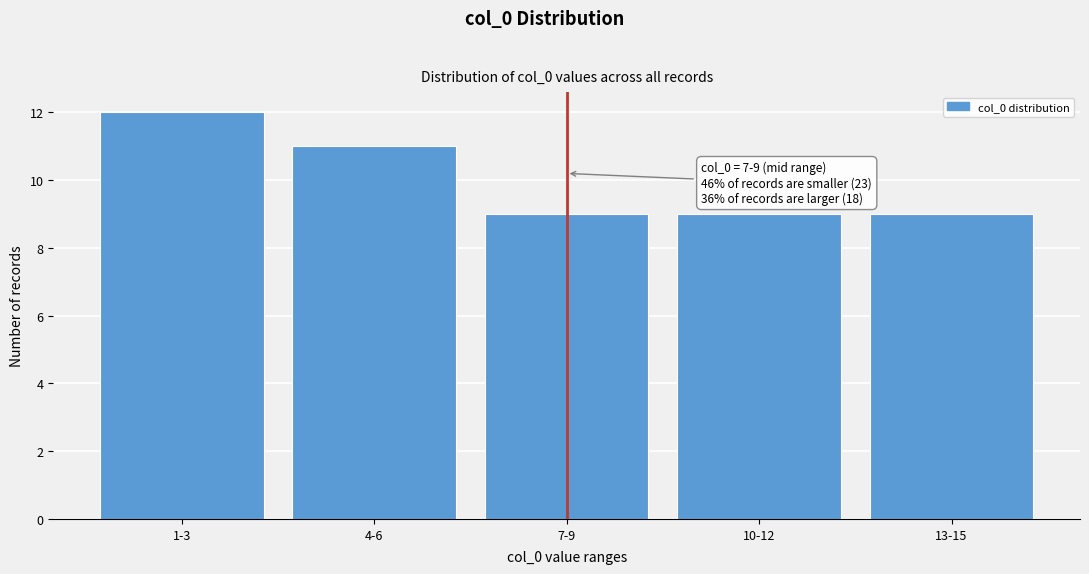

Reading right to left, transcribe all the data shown in this chart.

9	9	9	11	12